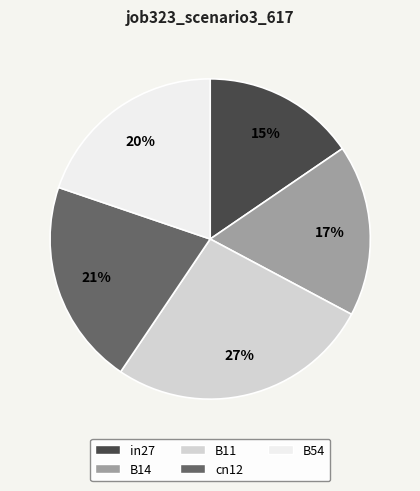

How many segments does this pie chart have?

5